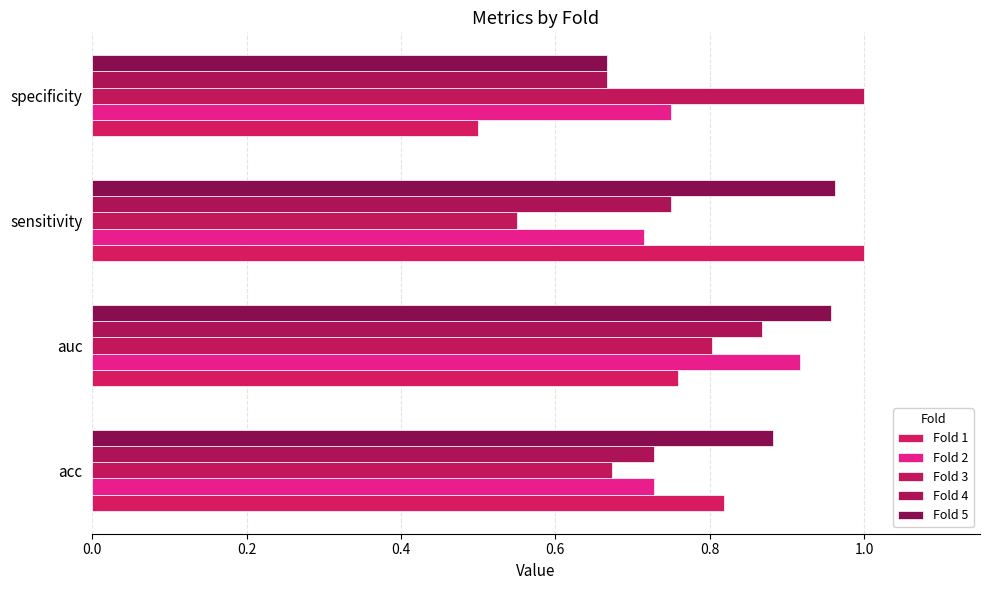

How many distinct data groups are displayed?

5